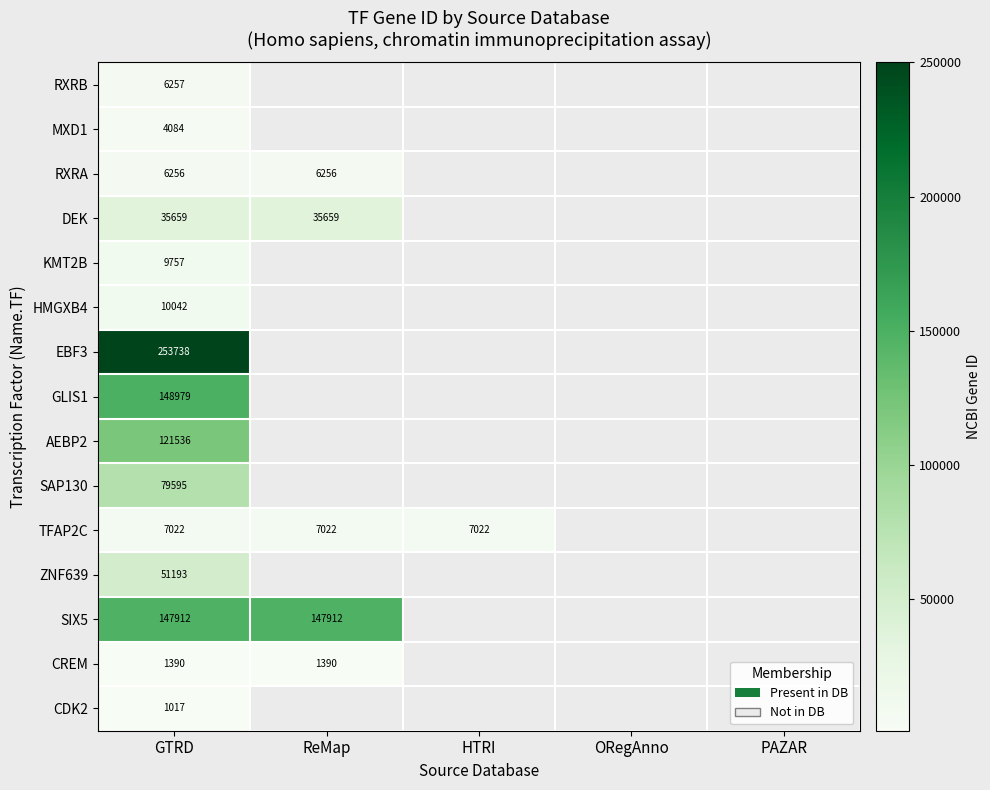

The TFAP2C series shows 7022 at ReMap. True or false?

True